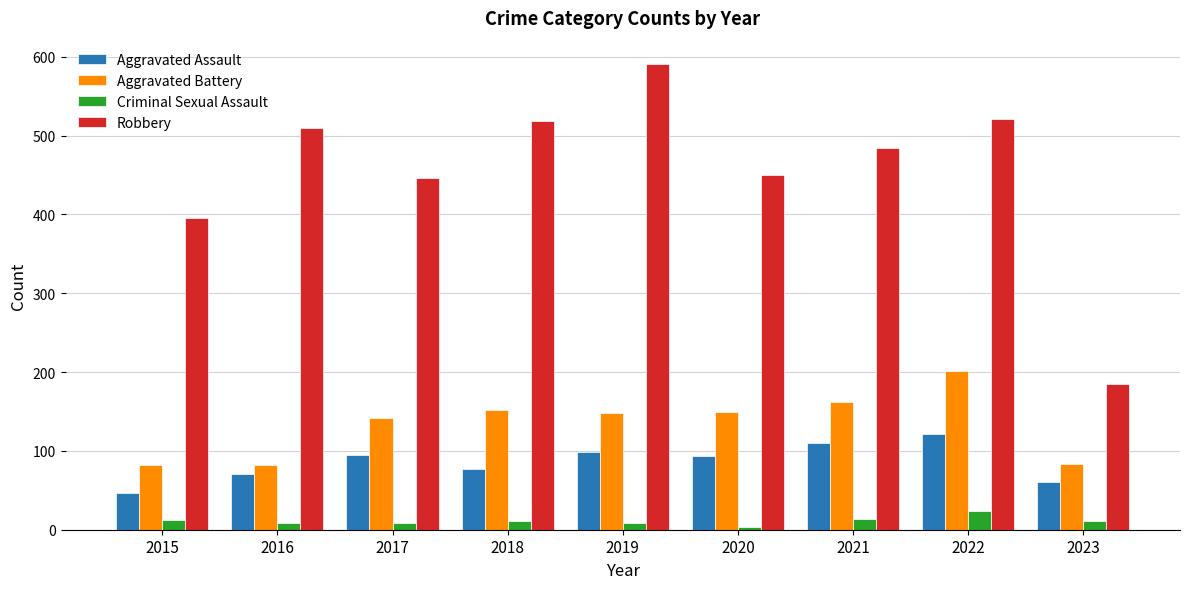

What is the difference between the maximum and minimum values in the Criminal Sexual Assault series?

20